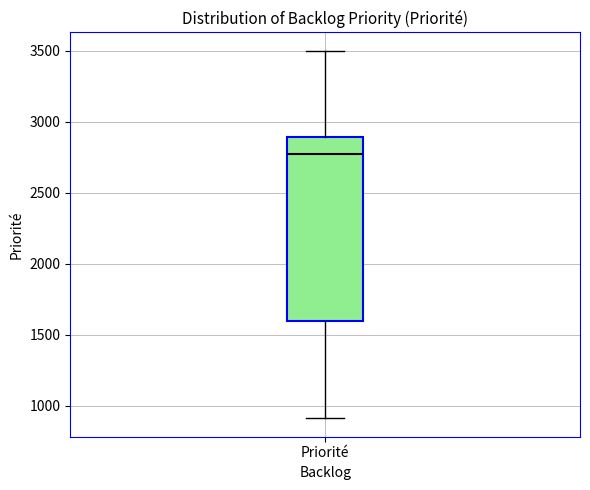

Where does the upper whisker of the box for Priorité end on the y-axis? The values are not printed on the chart, so give them approximately, as read against the axis.

3500